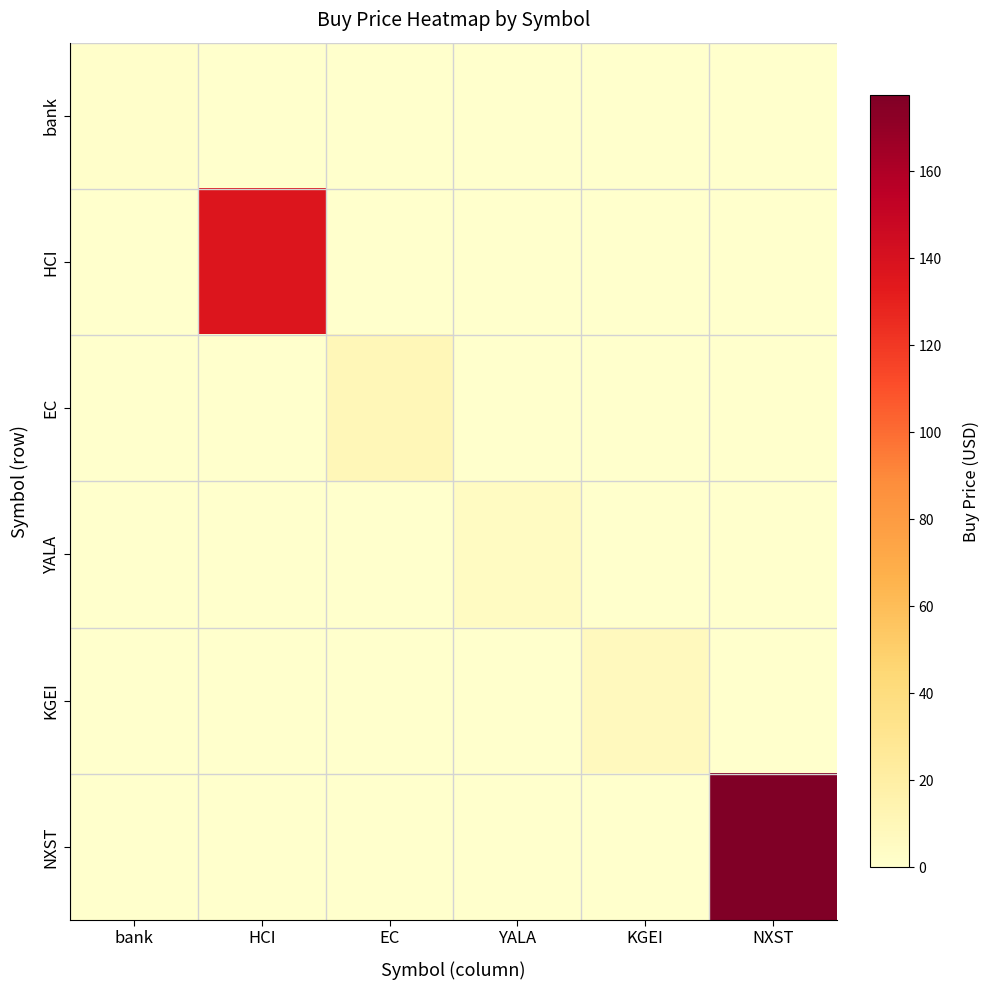

What is the spread (max minus min) of values at EC?

10.3